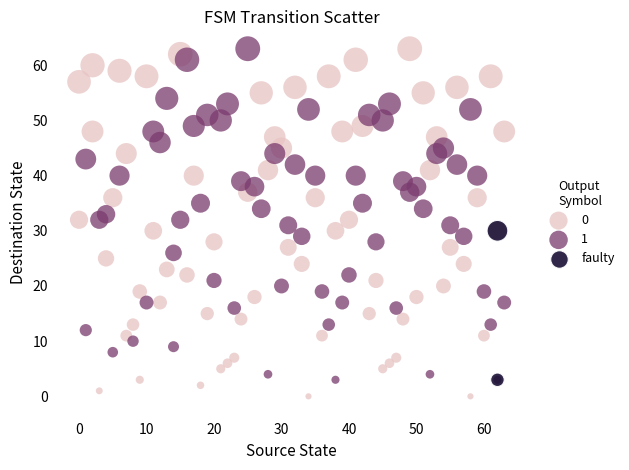

What are all the series names shown in the legend?

0, 1, faulty